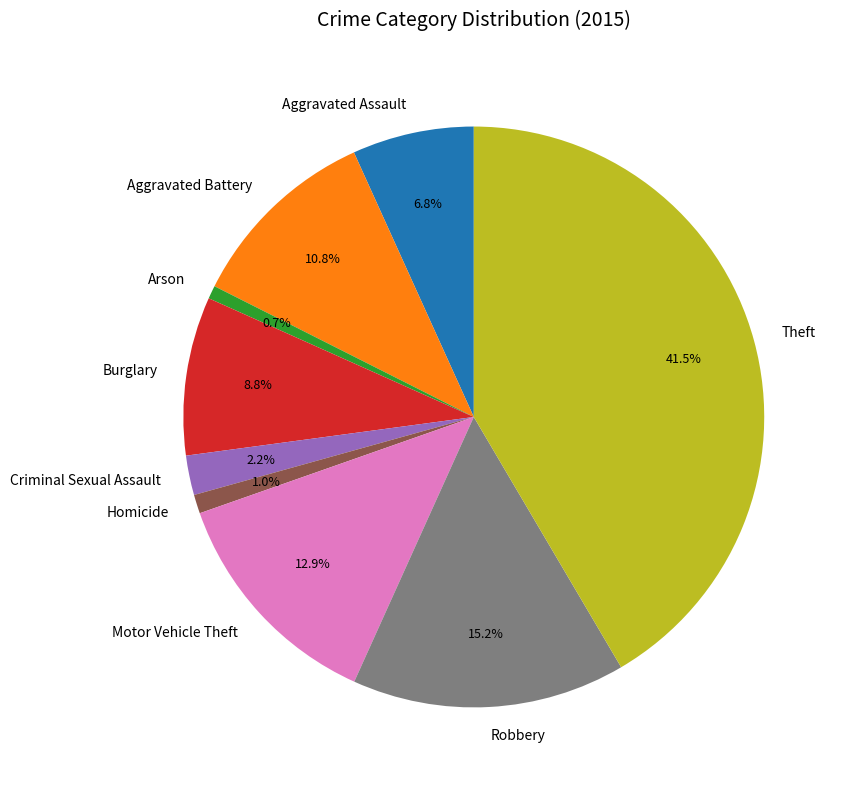

To the nearest percent, what is the difference between the largest and smallest slice percentages?

41%